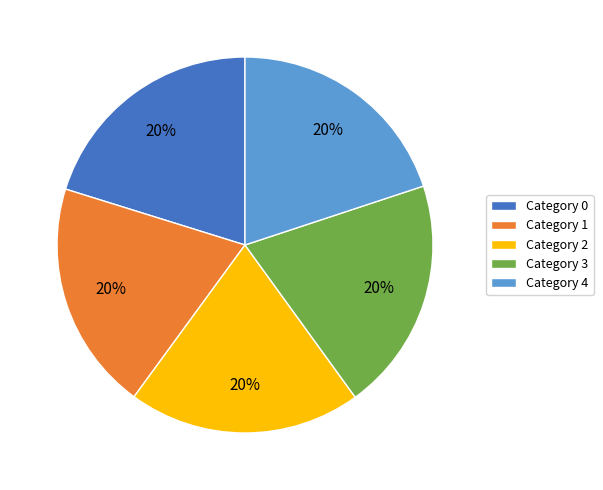

True or false: Category 3 accounts for 13% of the total.

False